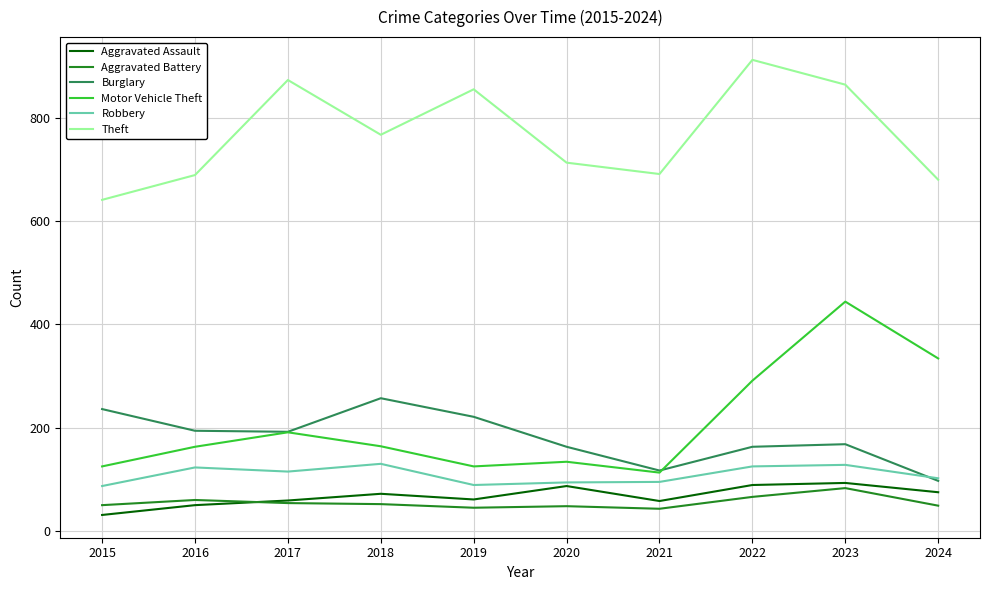

Which category has the highest value across all series?

2022